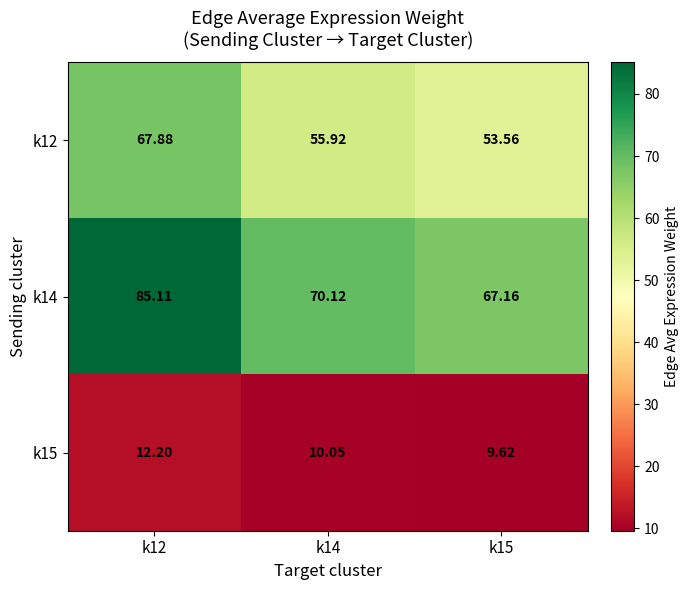

At which category is the sum across all series the highest?

k12